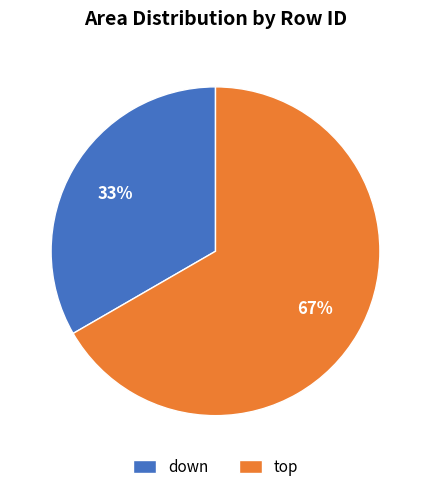

Which slice represents more than half of the pie?

top